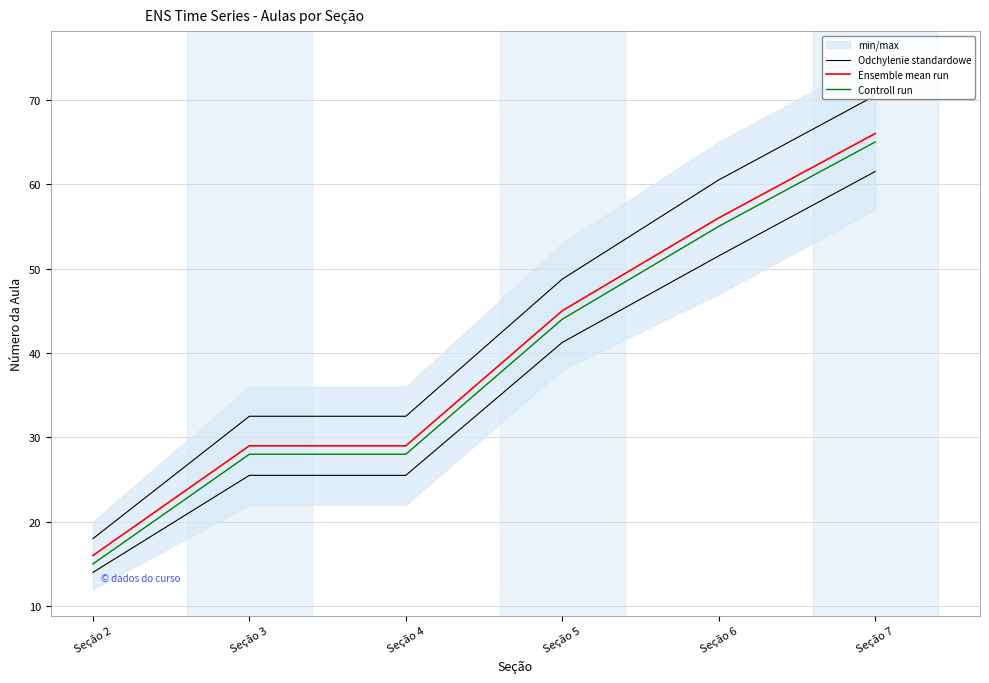

Does the chart have visible grid lines?

Yes